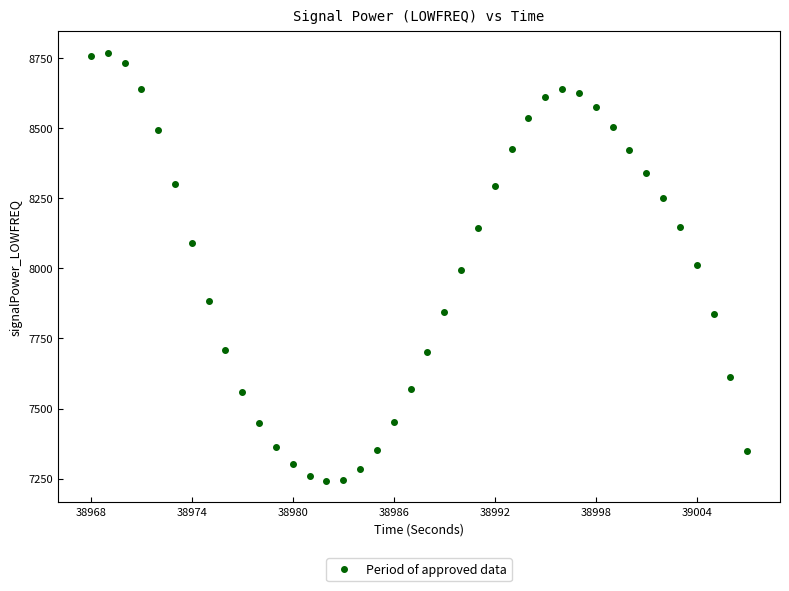

What is the range of Y values (max minus min)?

1527.9